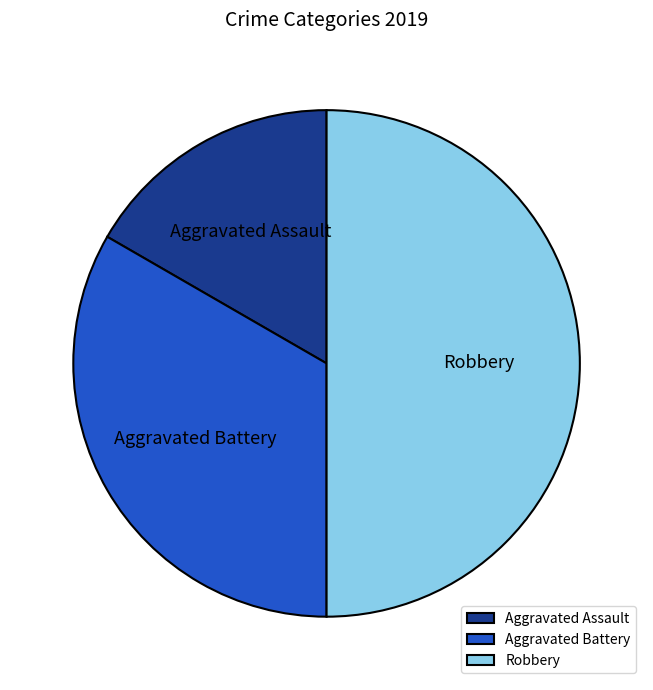

Which category has the biggest portion of the pie?

Robbery